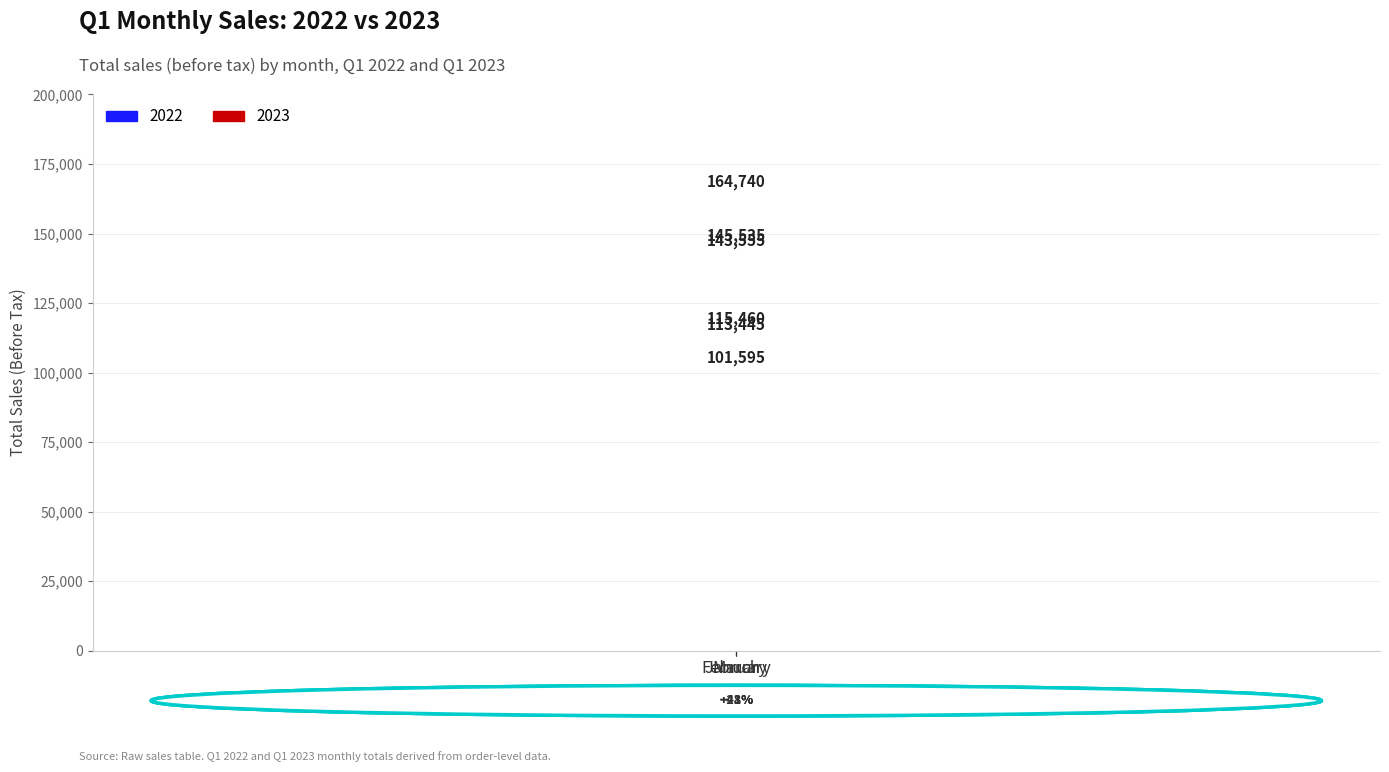

Are the bars grouped side by side (vs. stacked)?

Yes